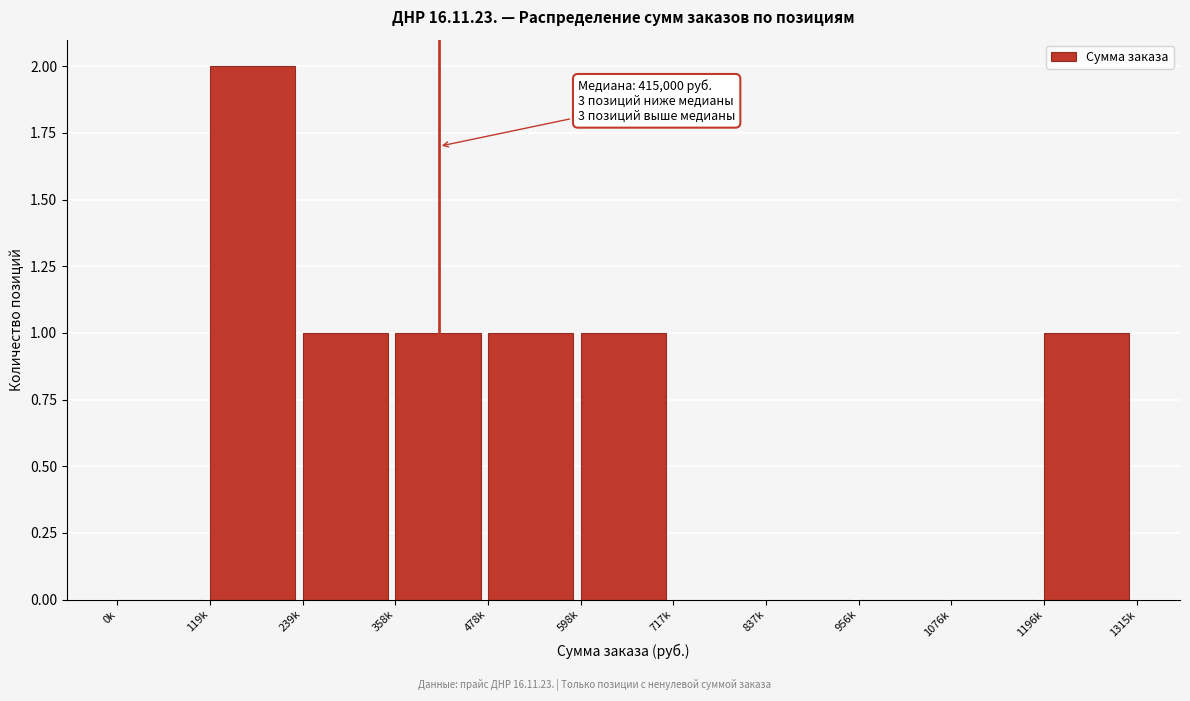

Reading right to left, transcribe all the data shown in this chart.

1196k=1	1076k=0	956k=0	837k=0	717k=0	598k=1	478k=1	358k=1	239k=1	119k=2	0k=0